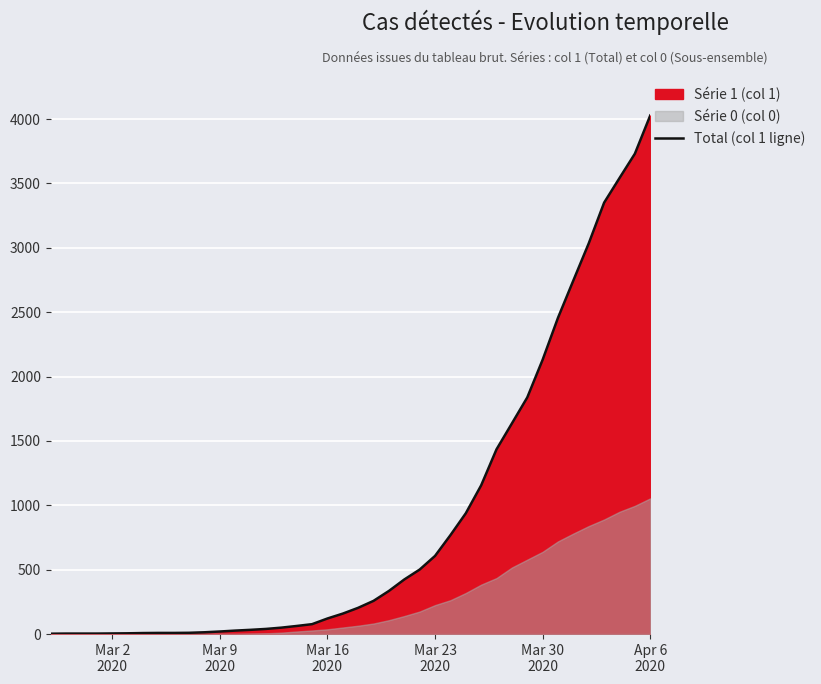

What is the greatest value displayed?

4028